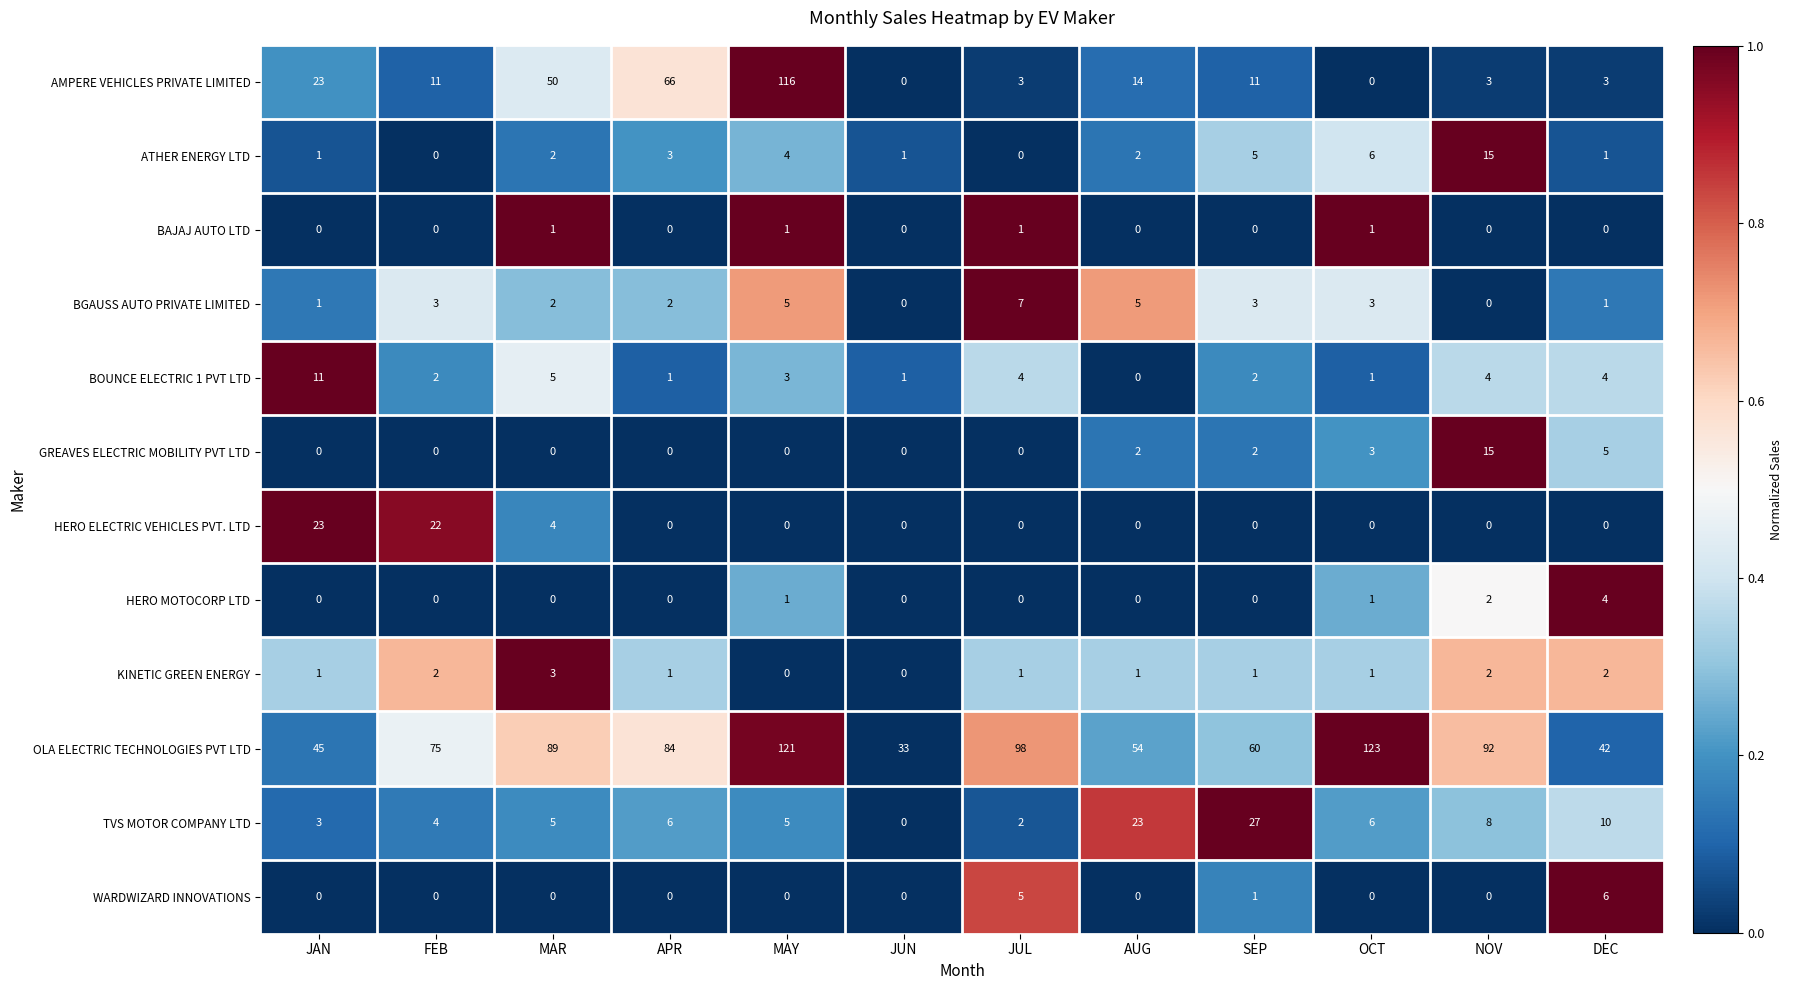

What is the total value across all series at JUN?

35